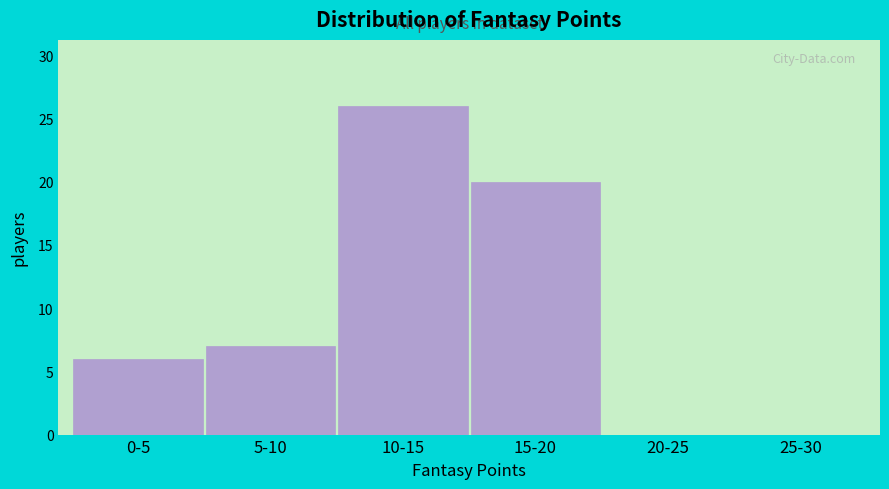

Reading left to right, transcribe all the data shown in this chart.

0-5=6	5-10=7	10-15=26	15-20=20	20-25=0	25-30=0